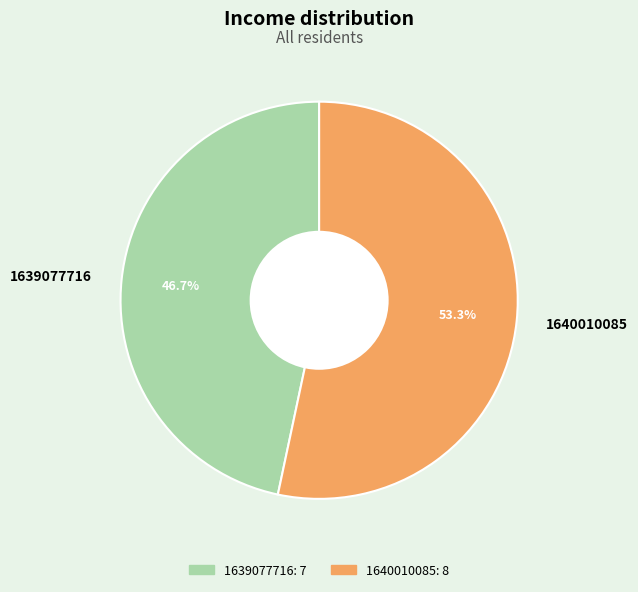

Rank the categories by value from lowest to highest.

1639077716, 1640010085